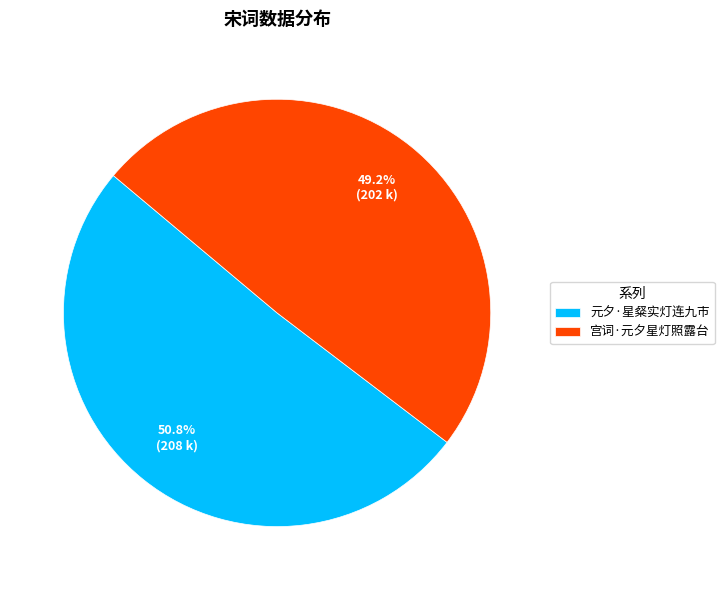

What is the smallest slice in the pie chart?

宫词·元夕星灯照露台